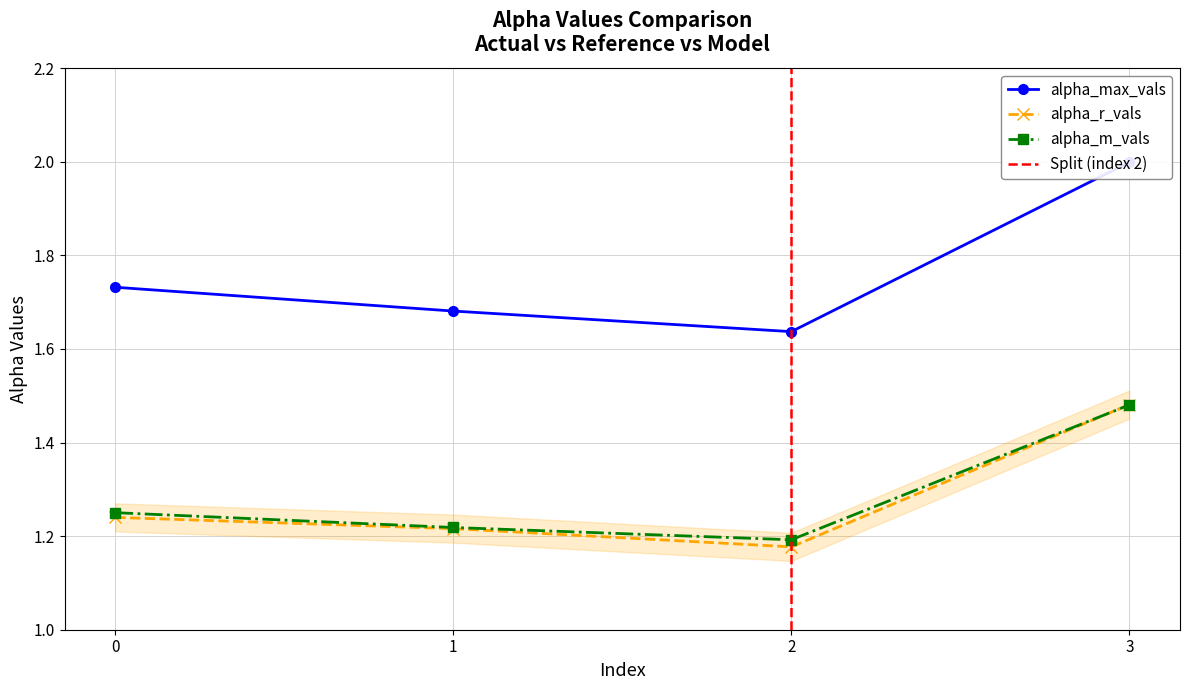

What is the difference between the maximum and minimum values in the alpha_max_vals series?

0.4